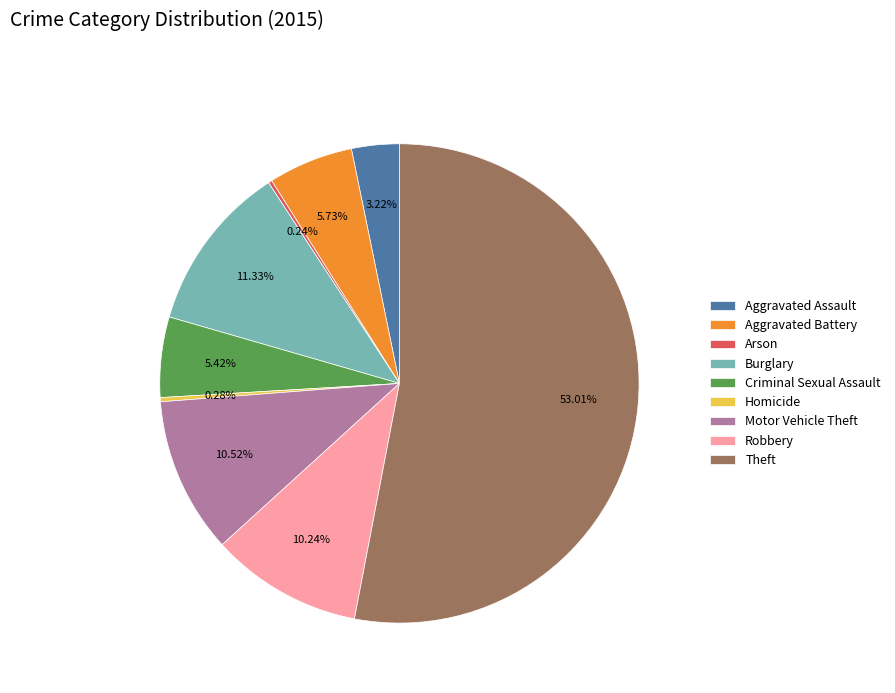

What is the majority slice?

Theft